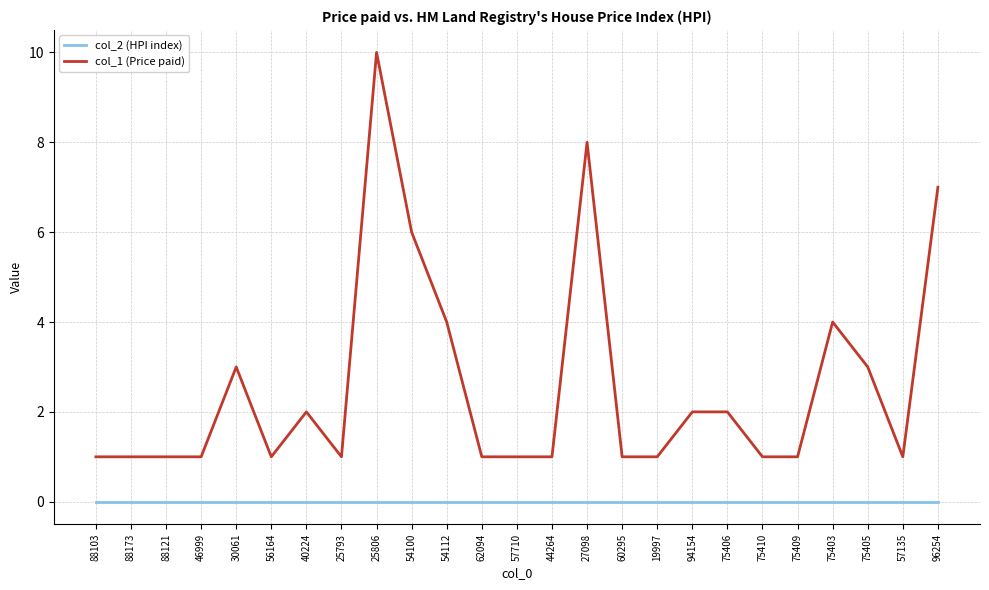

Count the col_1 (Price paid) values in the range 1 to 3.

19